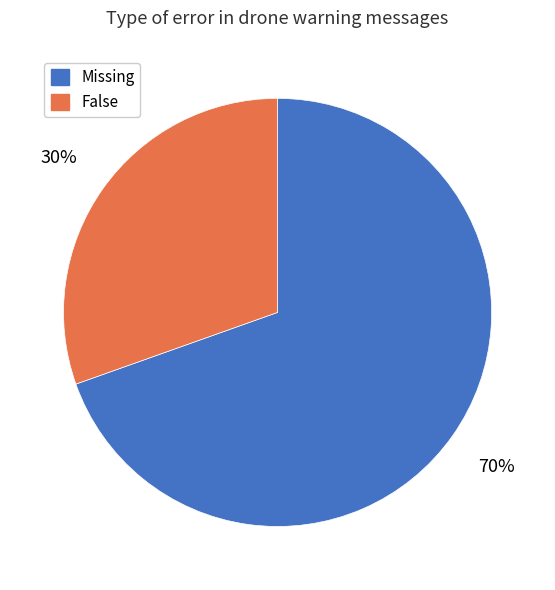

What percentage is the Missing slice, to the nearest percent?

70%